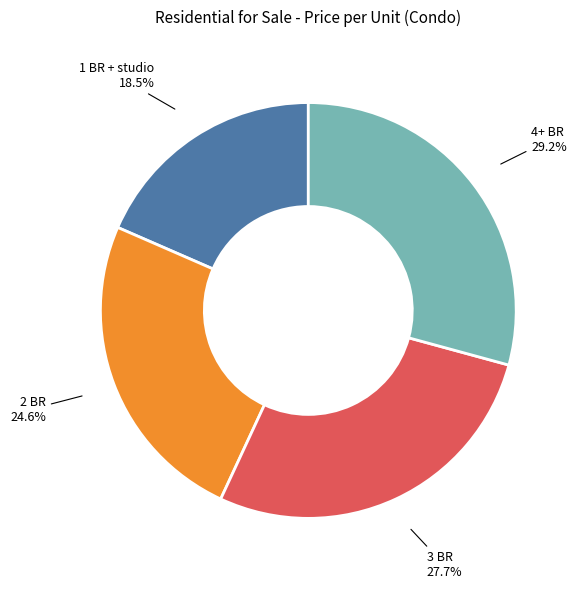

Combined, what portion of the pie is 4+ BR and 3 BR?

56.9%